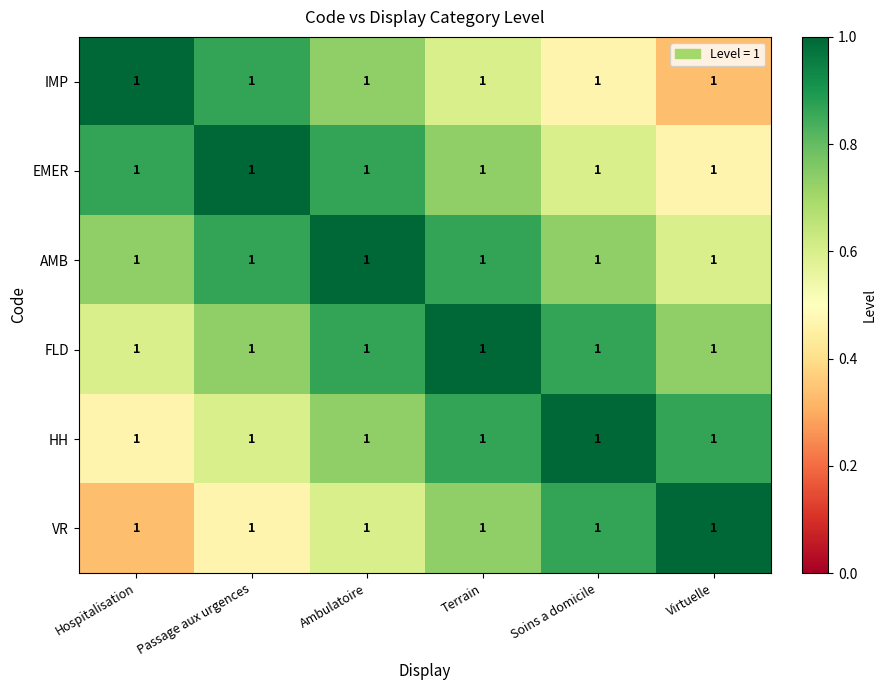

Reading right to left, extract all data points from this chart.

IMP: Virtuelle=1.0	Soins a domicile=1.0	Terrain=1.0	Ambulatoire=1.0	Passage aux urgences=1.0	Hospitalisation=1.0
EMER: Virtuelle=1.0	Soins a domicile=1.0	Terrain=1.0	Ambulatoire=1.0	Passage aux urgences=1.0	Hospitalisation=1.0
AMB: Virtuelle=1.0	Soins a domicile=1.0	Terrain=1.0	Ambulatoire=1.0	Passage aux urgences=1.0	Hospitalisation=1.0
FLD: Virtuelle=1.0	Soins a domicile=1.0	Terrain=1.0	Ambulatoire=1.0	Passage aux urgences=1.0	Hospitalisation=1.0
HH: Virtuelle=1.0	Soins a domicile=1.0	Terrain=1.0	Ambulatoire=1.0	Passage aux urgences=1.0	Hospitalisation=1.0
VR: Virtuelle=1.0	Soins a domicile=1.0	Terrain=1.0	Ambulatoire=1.0	Passage aux urgences=1.0	Hospitalisation=1.0